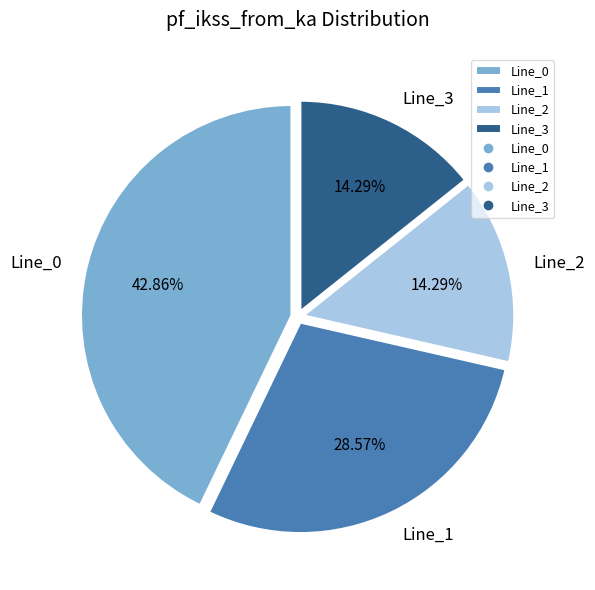

Which has a higher value, Line_2 or Line_1?

Line_1